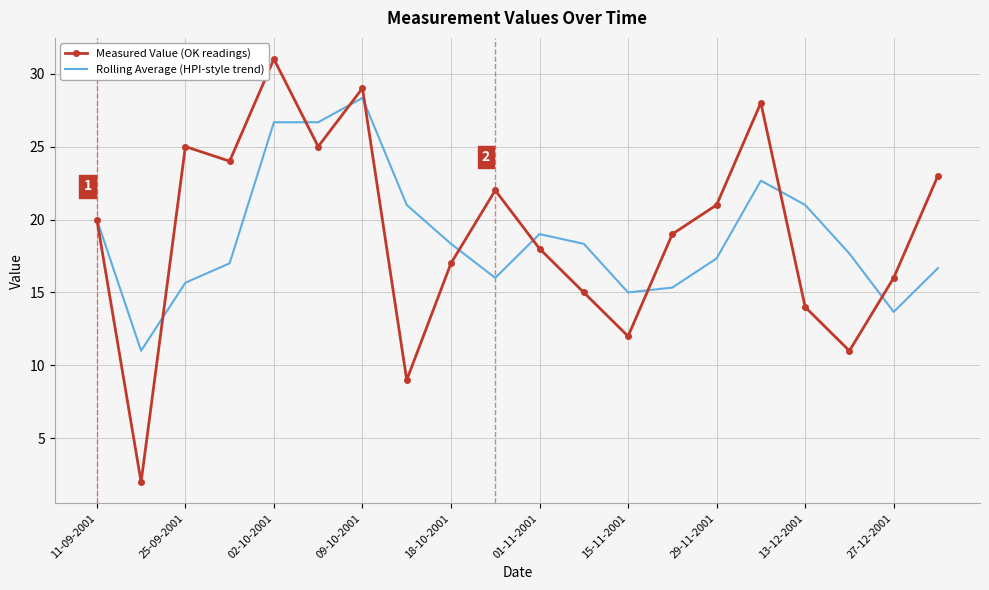

Rank the series by their maximum value, from highest to lowest.

Measured Value (OK readings), Rolling Average (HPI-style trend)